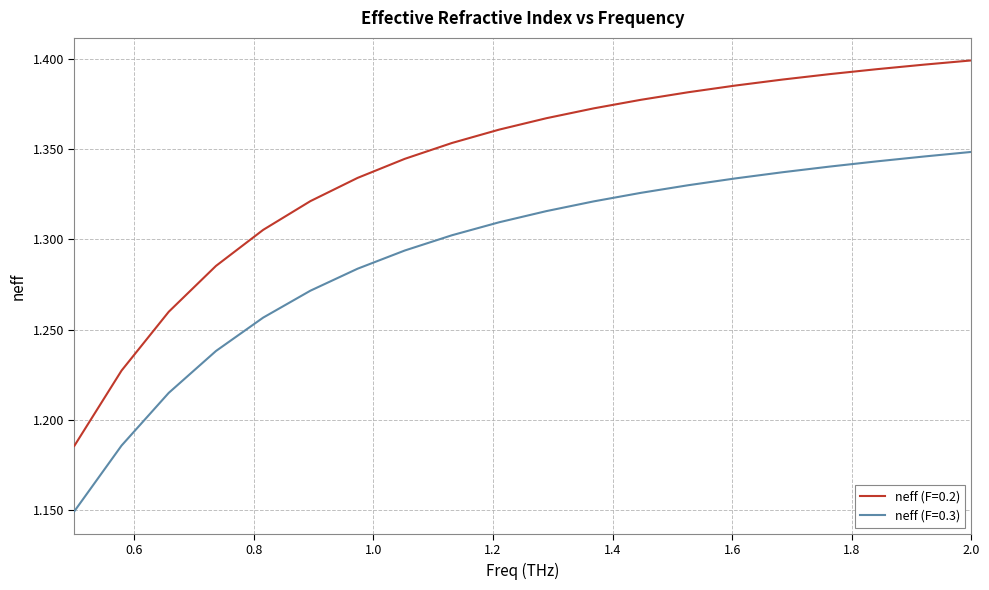

List the series in order of their peak value, highest first.

neff (F=0.2), neff (F=0.3)